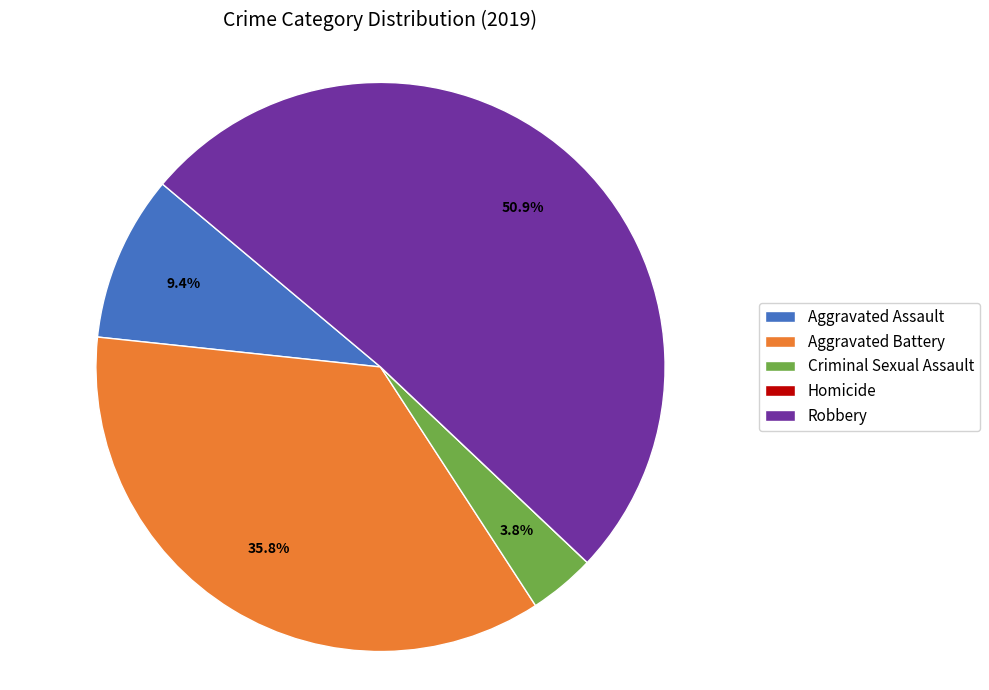

What portion of the pie excludes Aggravated Assault?

90.6%